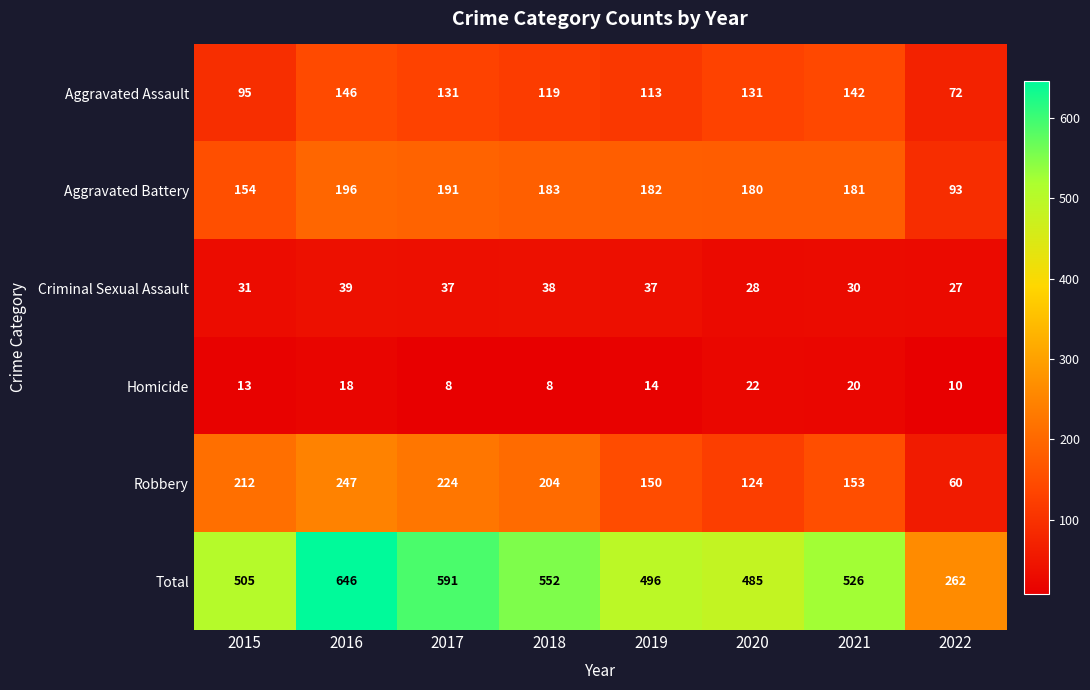

What is the sum of the Total values at 2018 and 2016?

1198